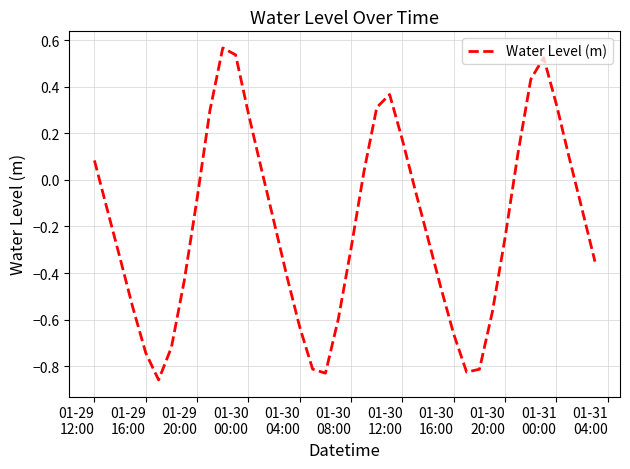

Does the chart display data point markers on the line(s)?

No